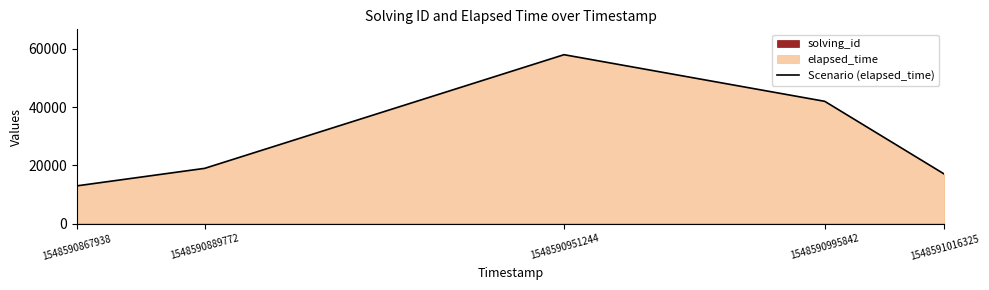

At which category does the data reach its first local peak?

1548590951244